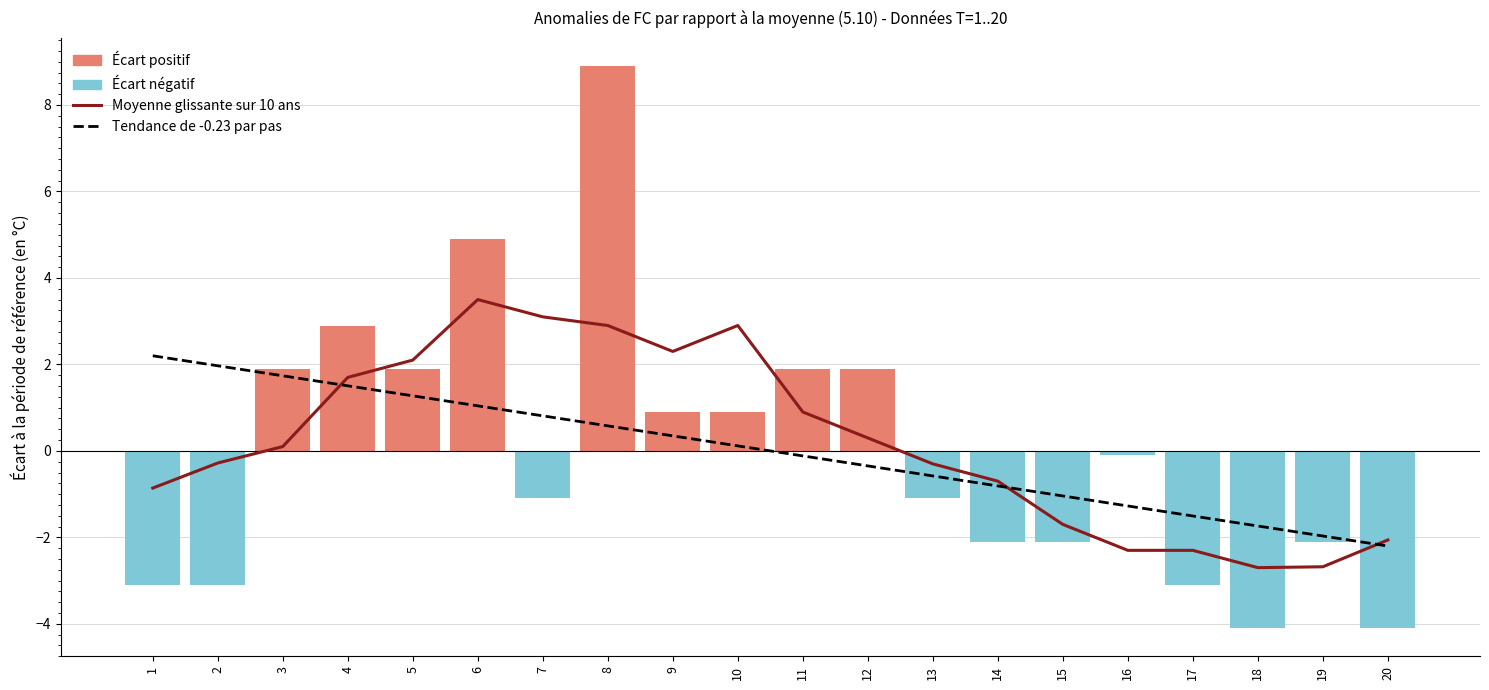

What value does the Tendance de -0.23 par pas series have at 17?

-1.5